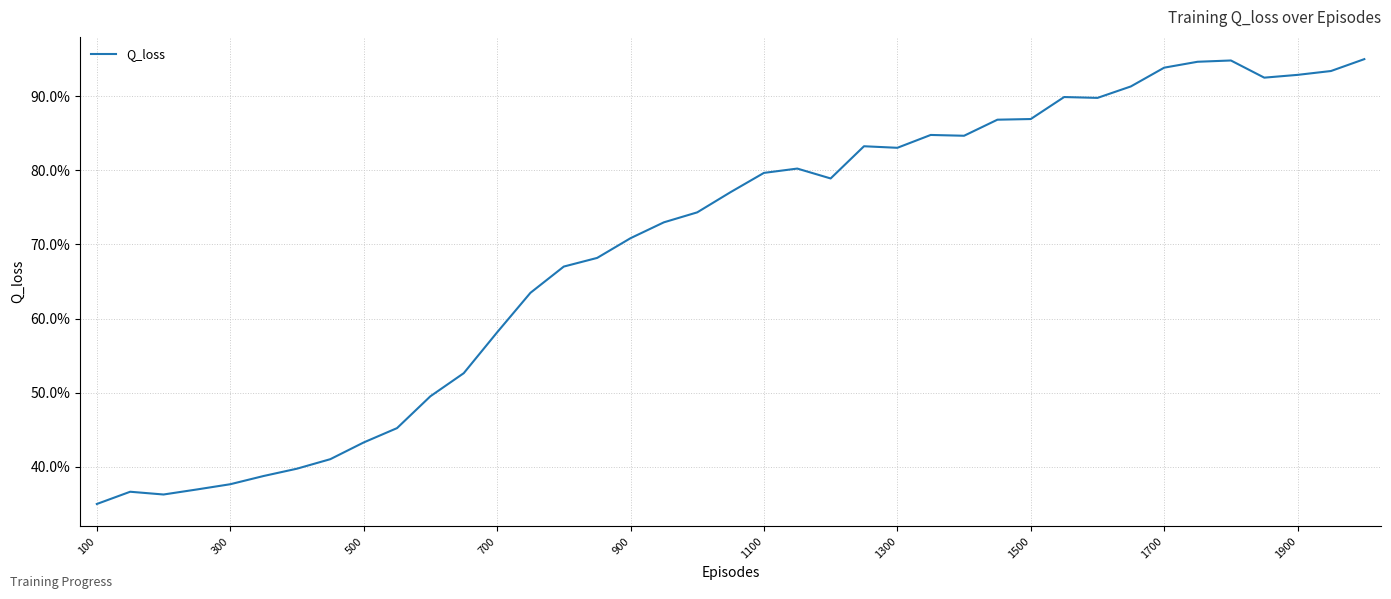

What is the difference between the maximum and minimum values?

60.0